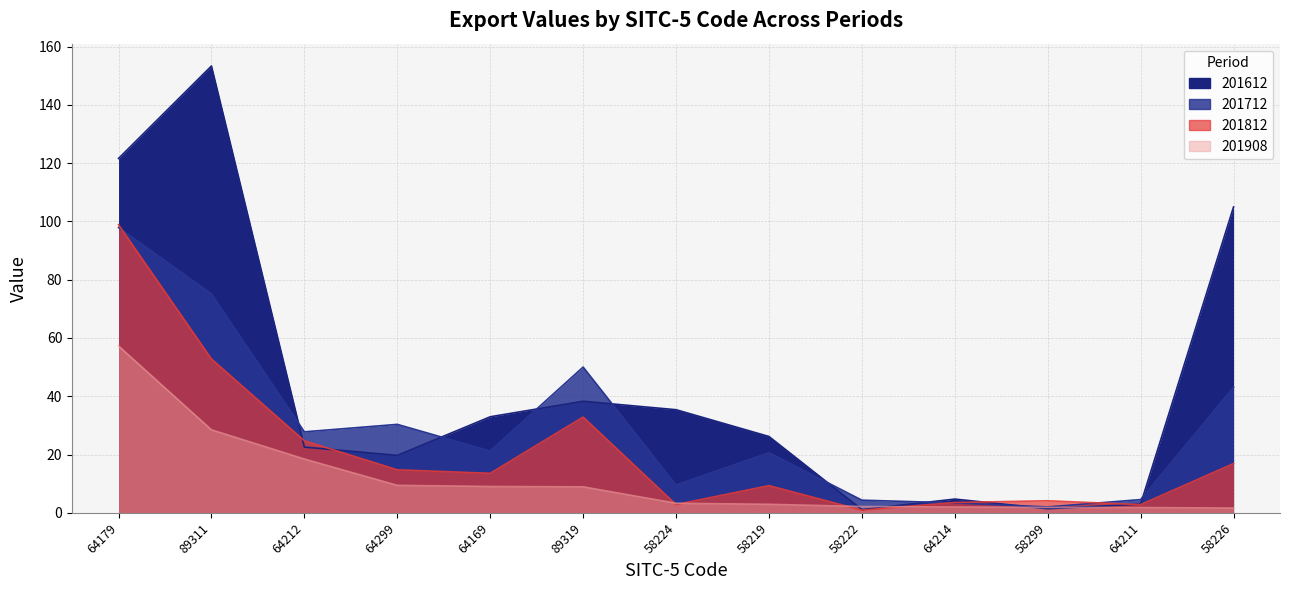

True or false: 201712 and 201908 cross at least once.

False